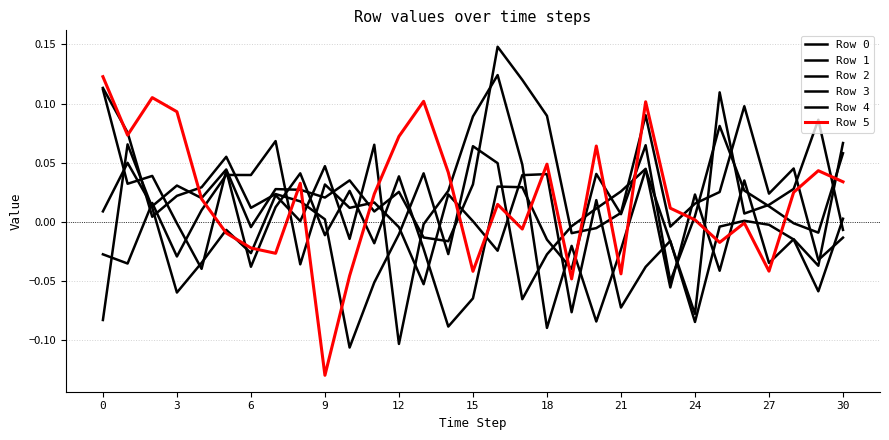

At which category is the sum across all series the highest?

16